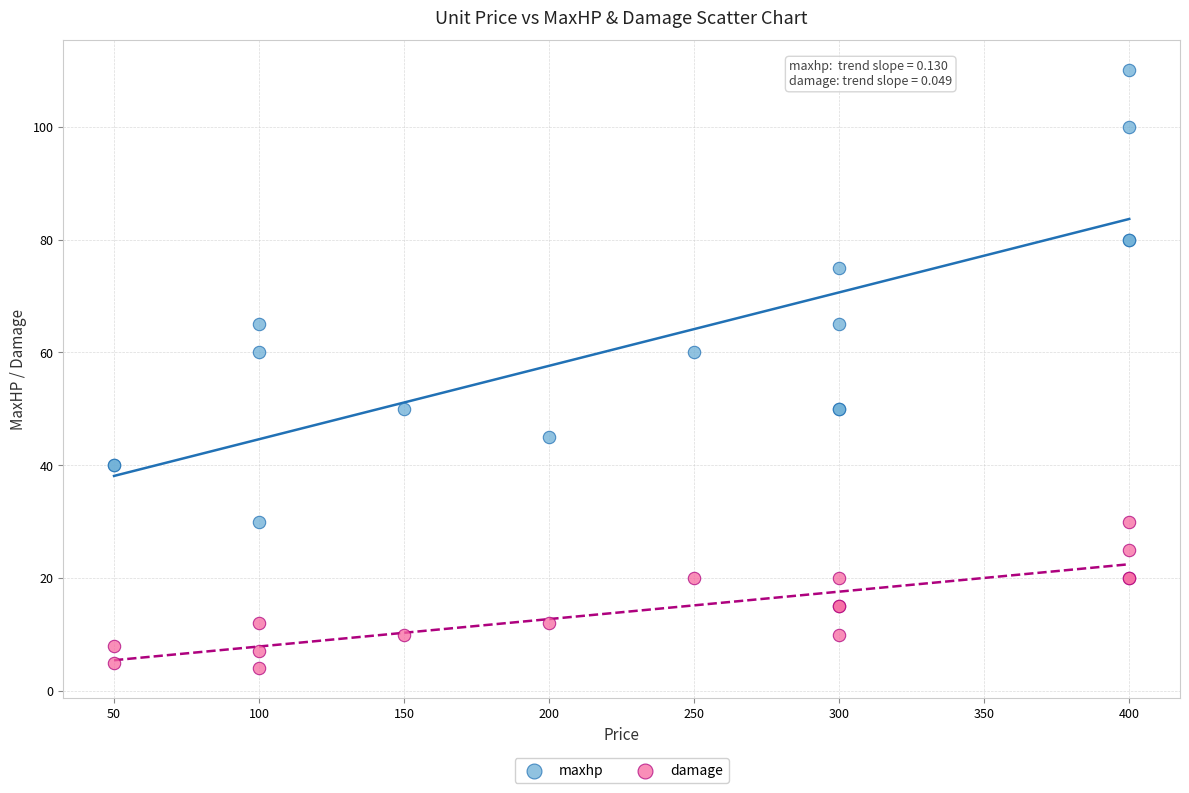

Which series contains the highest Y value?

maxhp